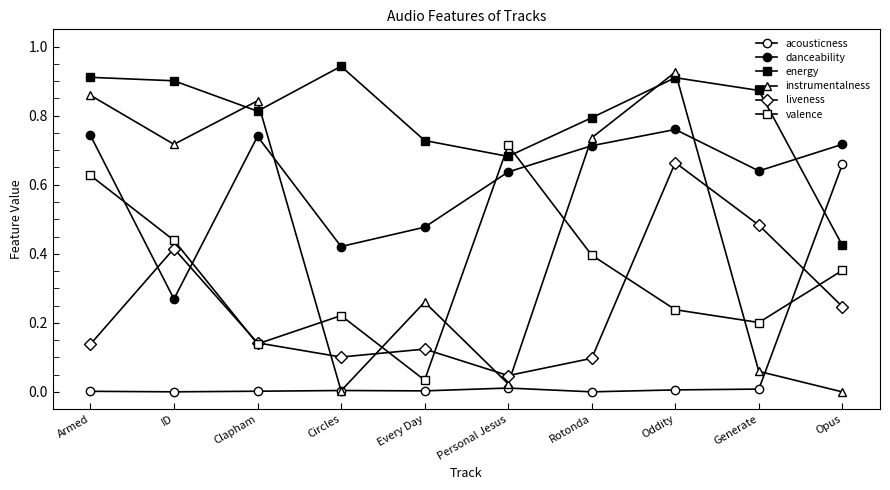

Count the number of data series in this chart.

6